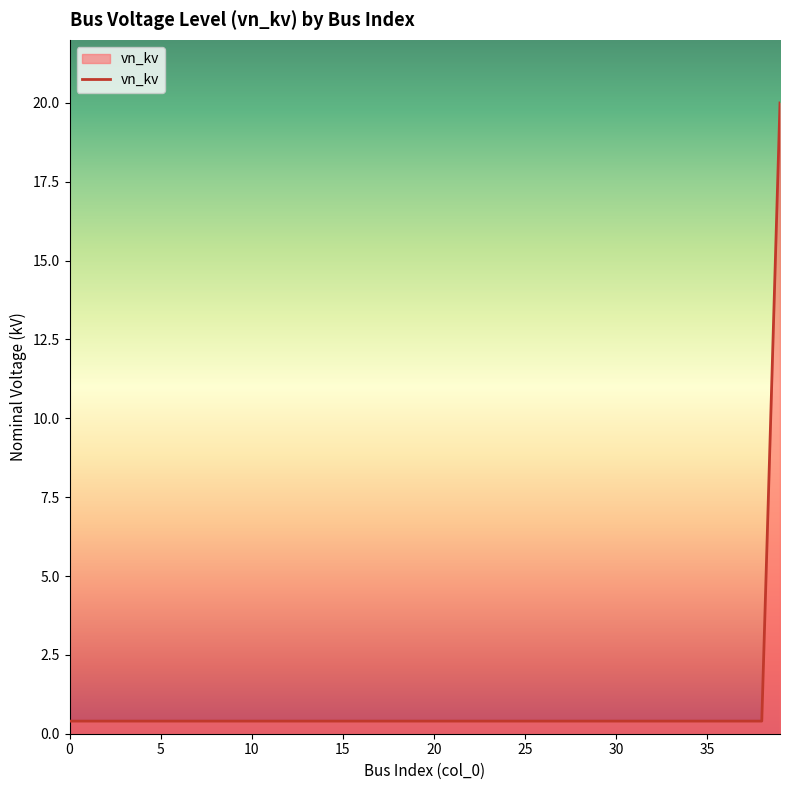

Reading left to right, extract all data points from this chart.

0.4	0.4	0.4	0.4	0.4	0.4	0.4	0.4	0.4	0.4	0.4	0.4	0.4	0.4	0.4	0.4	0.4	0.4	0.4	0.4	0.4	0.4	0.4	0.4	0.4	0.4	0.4	0.4	0.4	0.4	0.4	0.4	0.4	0.4	0.4	0.4	0.4	0.4	0.4	20.0